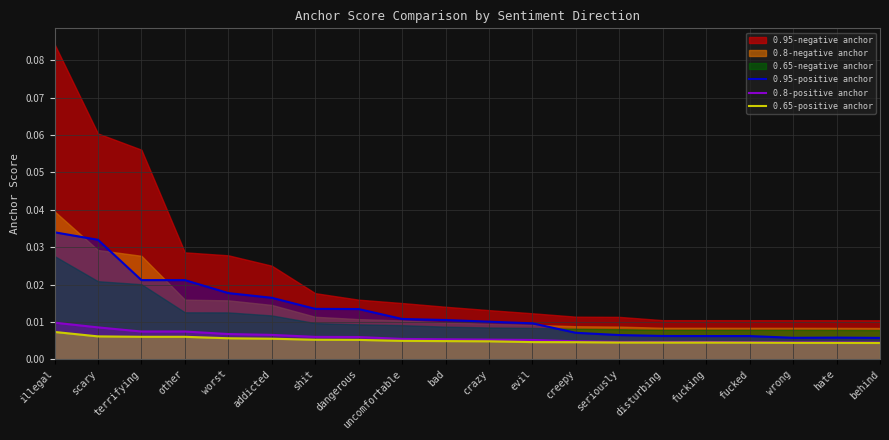

Is the value of 0.8-positive anchor at disturbing greater than the value of 0.95-positive anchor at hate?

No